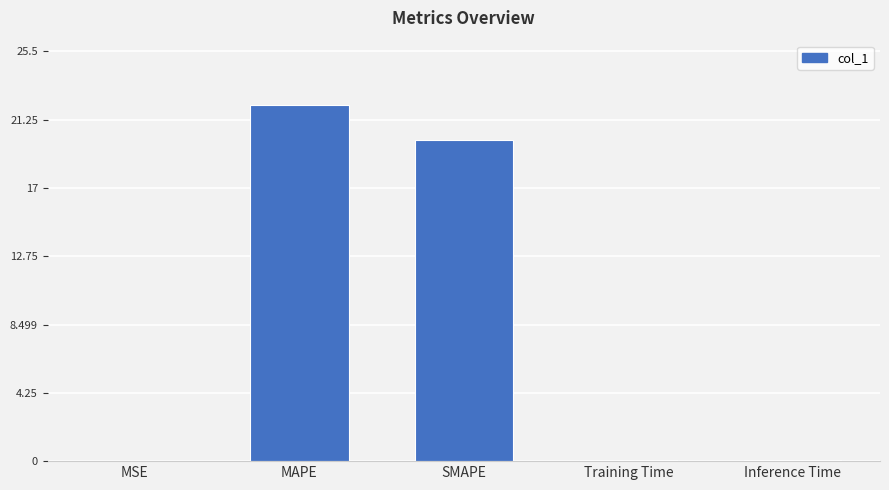

Where is the data nearest to the value 11?

SMAPE